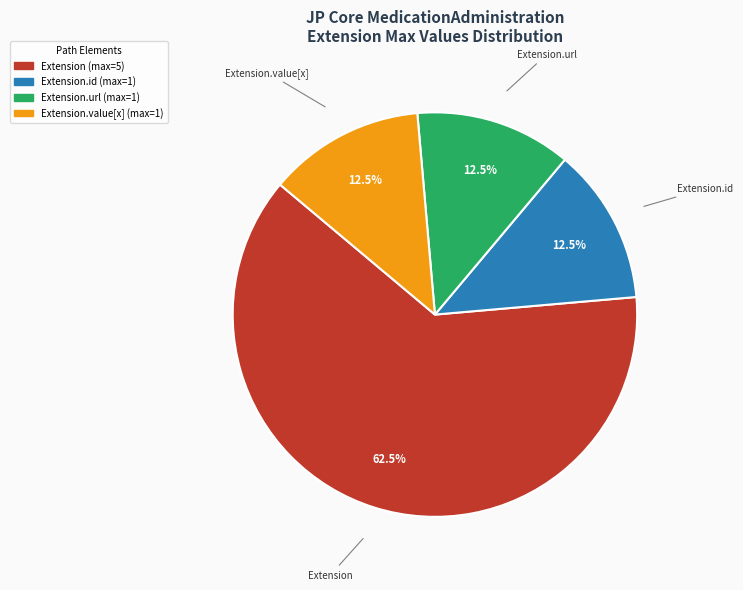

How many slices are in this pie chart?

4